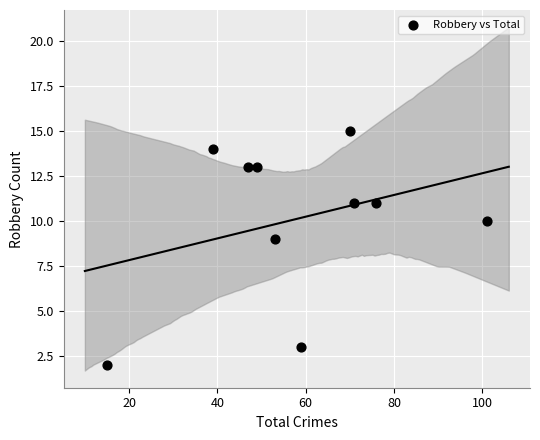

What Y value in the scatter plot is closest to 8?

9